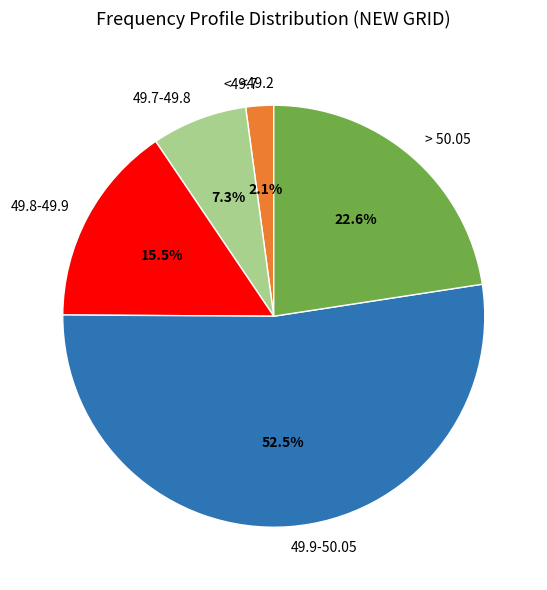

Is <49.7 the majority of the pie?

No